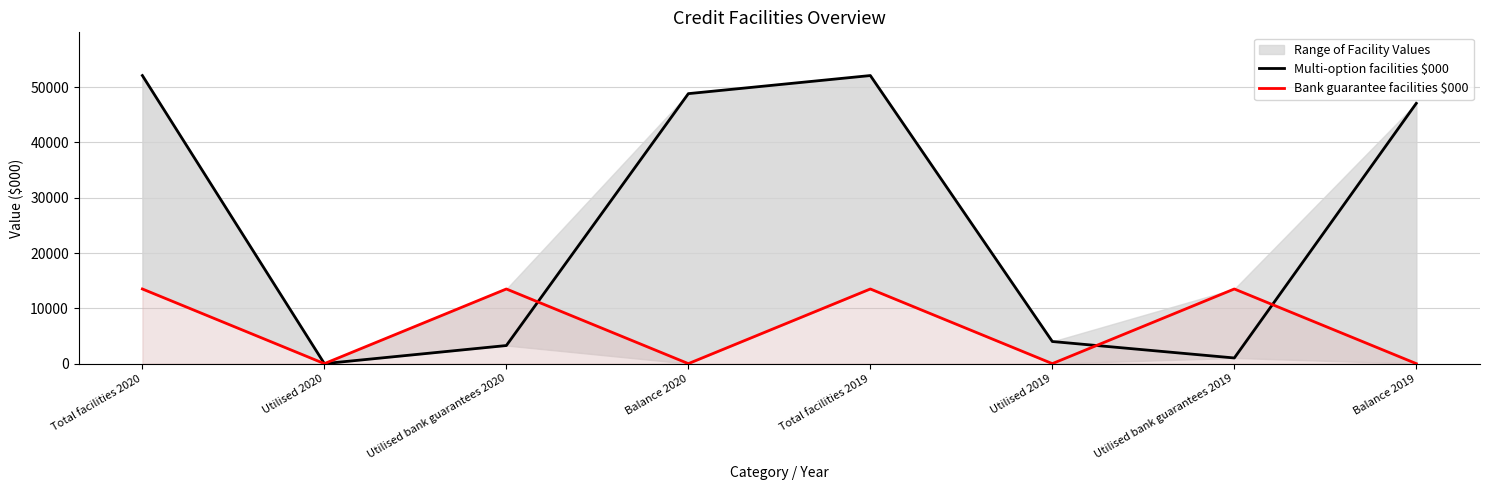

Is the value of Bank guarantee facilities $000 at Utilised 2020 greater than the value of Multi-option facilities $000 at Total facilities 2019?

No